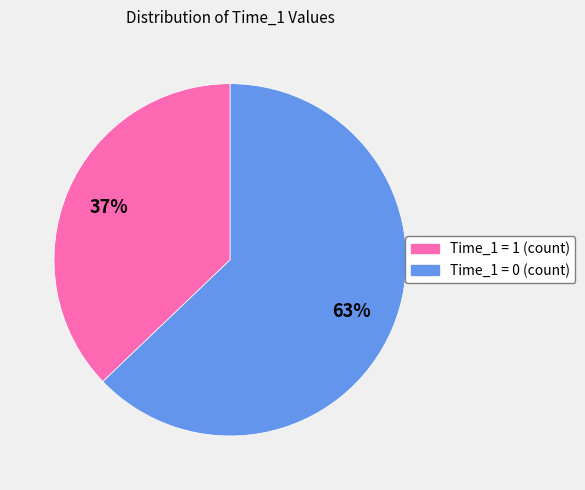

Does any single category account for the majority?

Yes